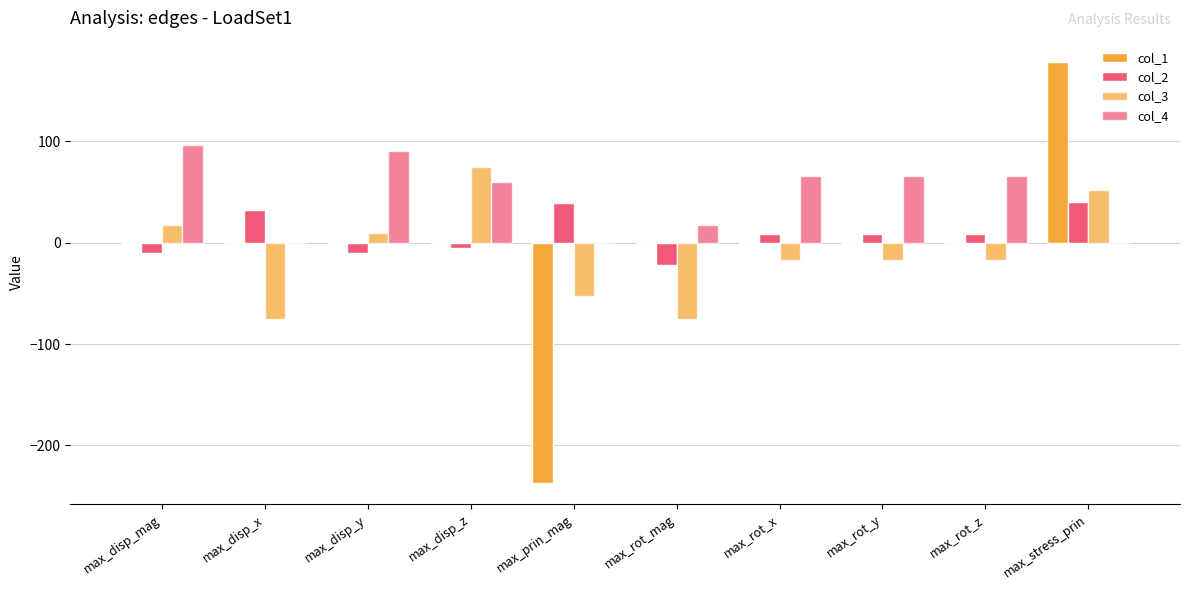

How many groups of bars are there?

10